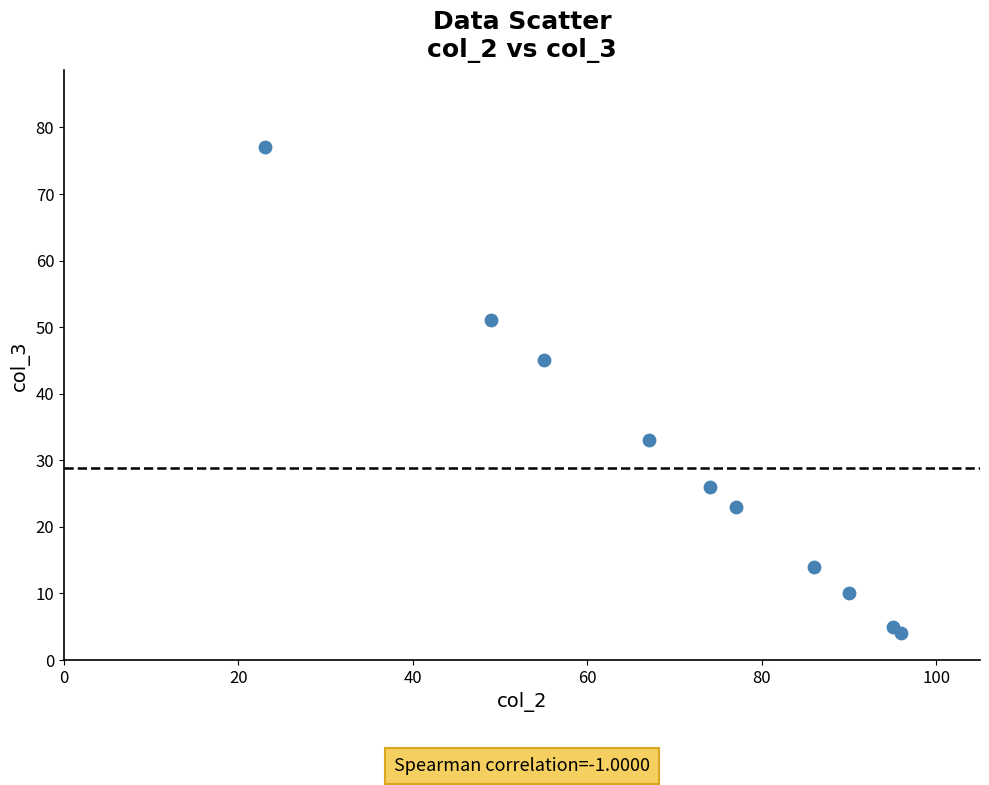

What is the range of Y values (max minus min)?

73